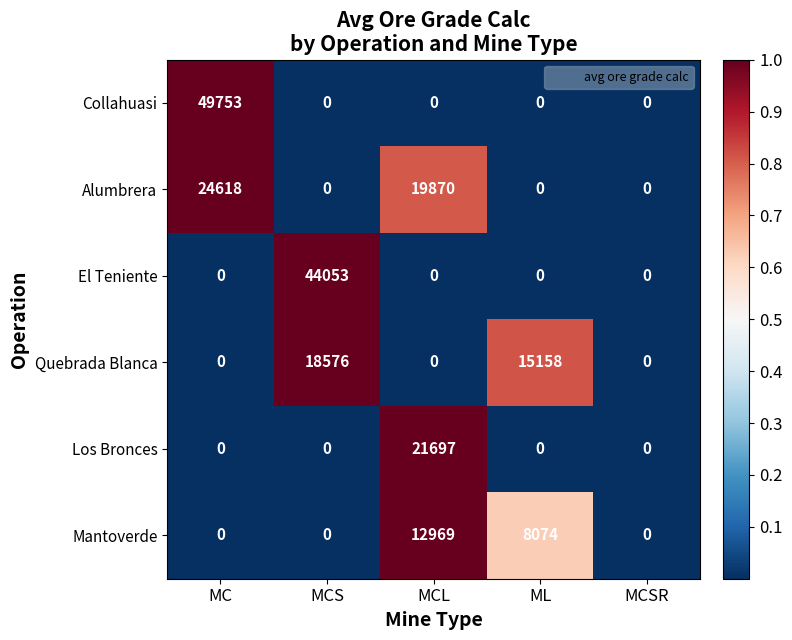

What is the spread (max minus min) of values at MC?

49753